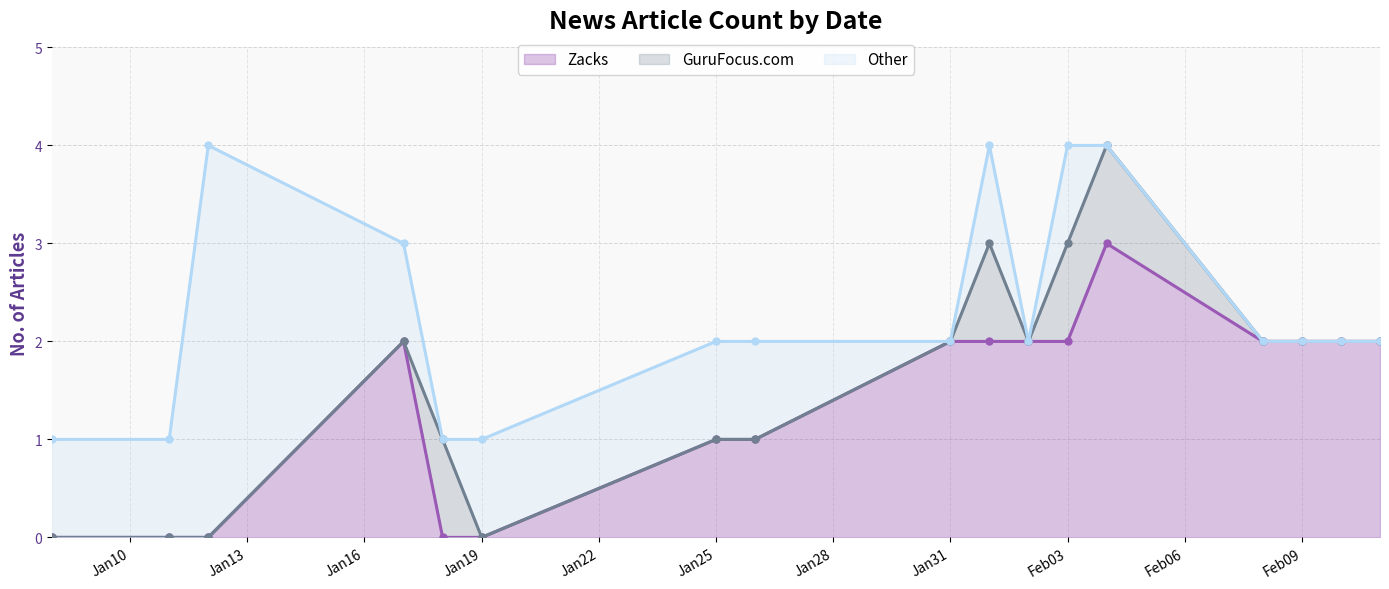

Reading left to right, list all the values displayed in this chart.

Zacks: 2022-02-11=2	2022-02-10=2	2022-02-09=2	2022-02-08=2	2022-02-04=3	2022-02-03=2	2022-02-02=2	2022-02-01=2	2022-01-31=2	2022-01-26=1	2022-01-25=1	2022-01-19=0	2022-01-18=0	2022-01-17=2	2022-01-12=0	2022-01-11=0	2022-01-08=0
GuruFocus.com: 2022-02-11=0	2022-02-10=0	2022-02-09=0	2022-02-08=0	2022-02-04=1	2022-02-03=1	2022-02-02=0	2022-02-01=1	2022-01-31=0	2022-01-26=0	2022-01-25=0	2022-01-19=0	2022-01-18=1	2022-01-17=0	2022-01-12=0	2022-01-11=0	2022-01-08=0
Other: 2022-02-11=0	2022-02-10=0	2022-02-09=0	2022-02-08=0	2022-02-04=0	2022-02-03=1	2022-02-02=0	2022-02-01=1	2022-01-31=0	2022-01-26=1	2022-01-25=1	2022-01-19=1	2022-01-18=0	2022-01-17=1	2022-01-12=4	2022-01-11=1	2022-01-08=1